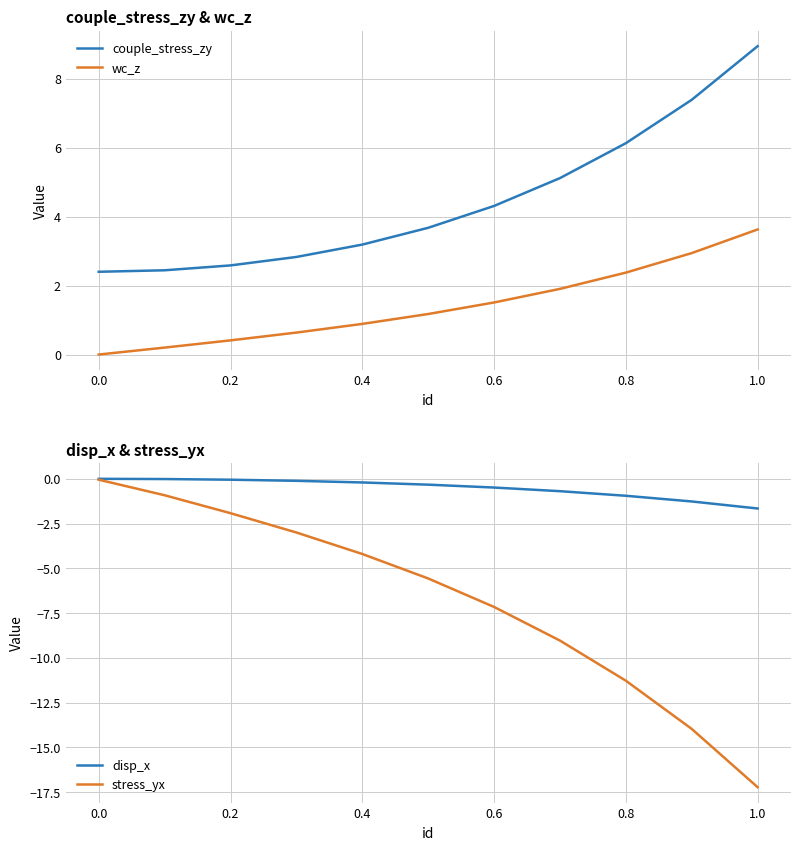

How many data points in couple_stress_zy are less than 3?

4